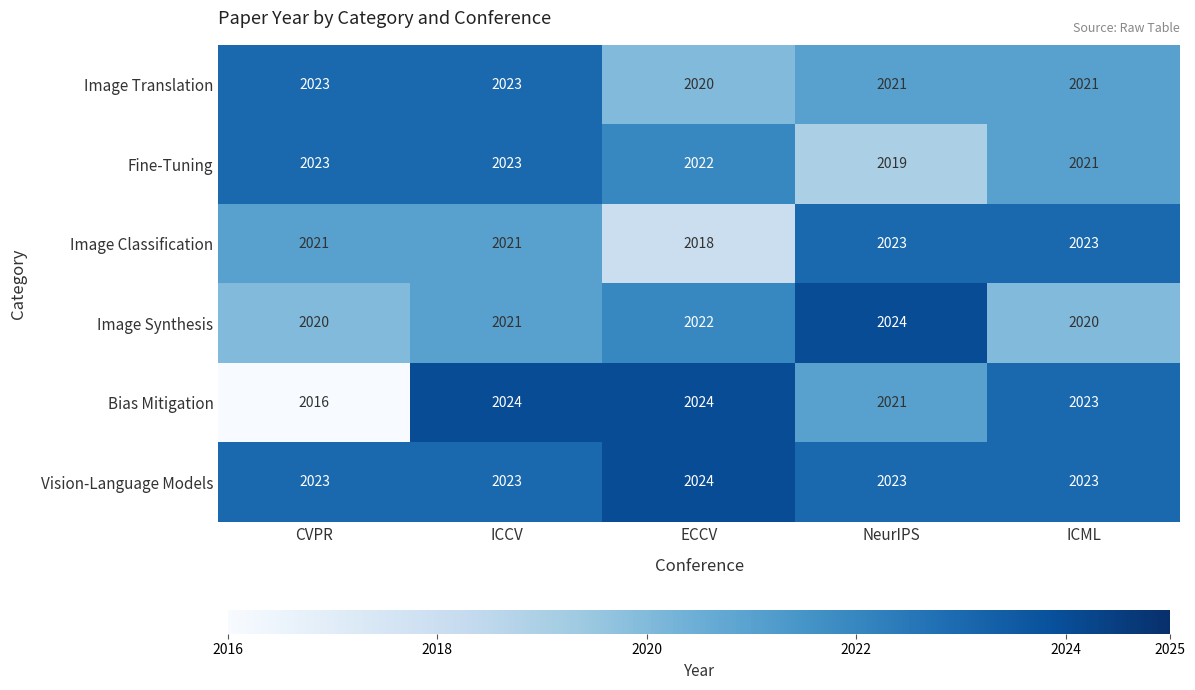

Which series has the largest total across all categories?

Vision-Language Models